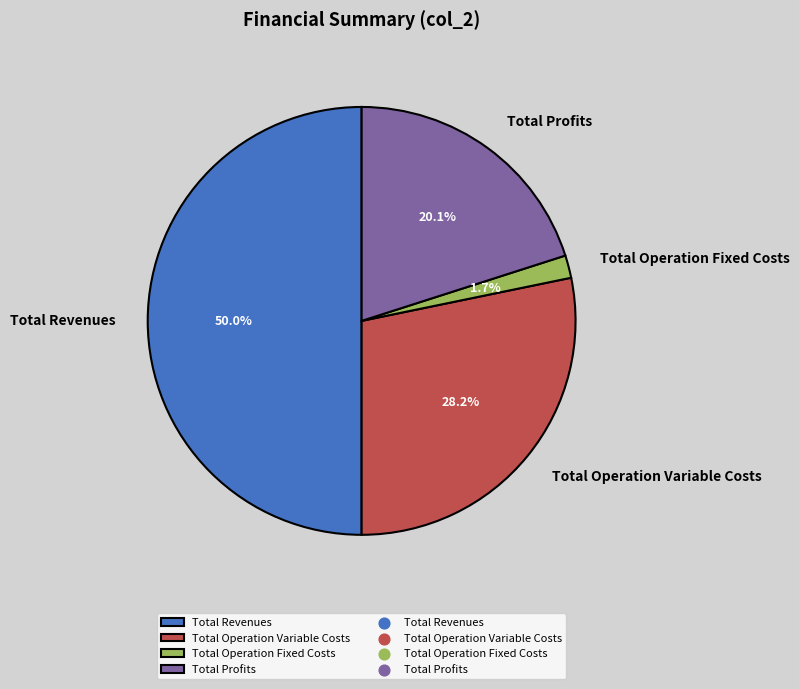

Count the number of slices in the pie.

4